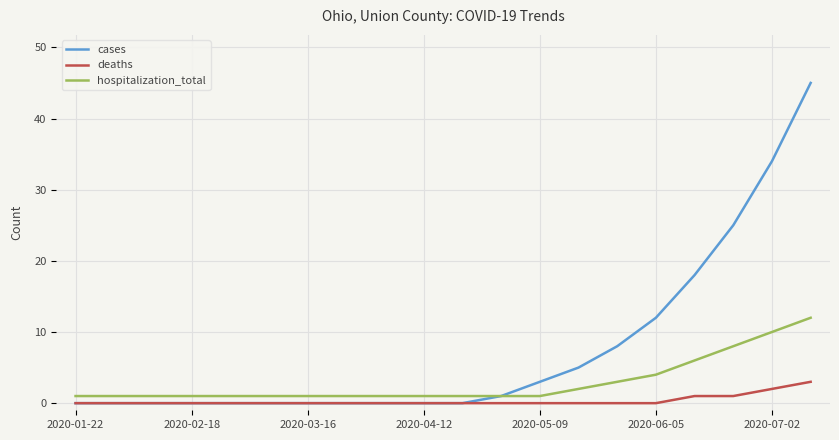

Which series has the largest total across all categories?

cases